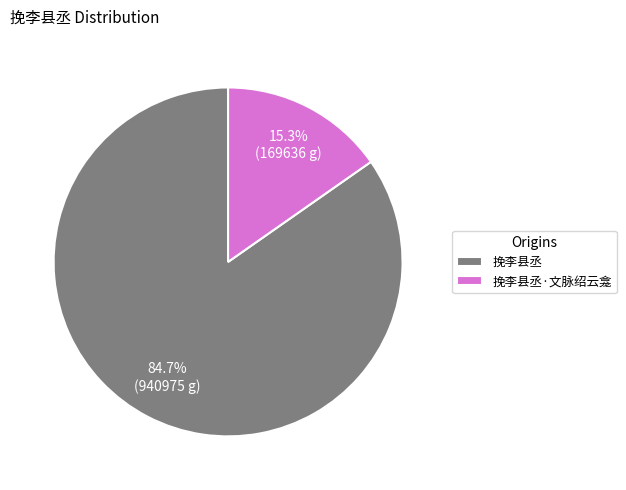

To the nearest percent, what is the difference between the 挽李县丞·文脉绍云龛 and 挽李县丞 slice percentages?

69%